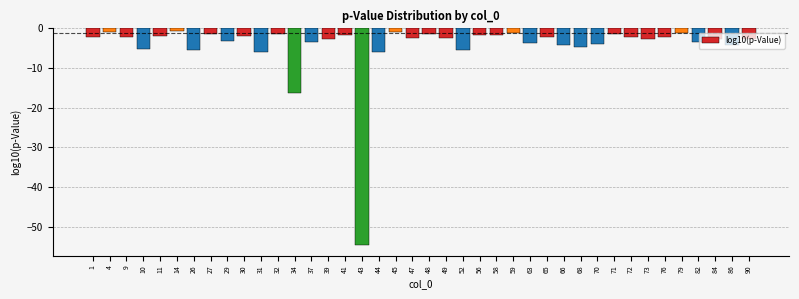

What is the difference between the second highest and second lowest values?

15.5